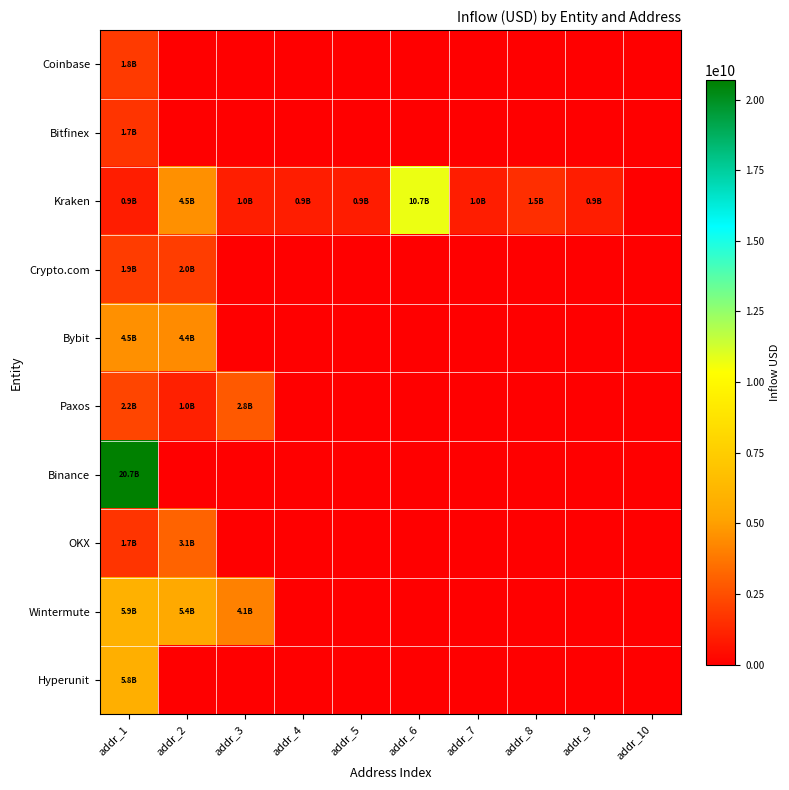

Rank the series at addr_3 from highest to lowest value.

Wintermute, Paxos, Kraken, Coinbase, Bitfinex, Crypto.com, Bybit, Binance, OKX, Hyperunit